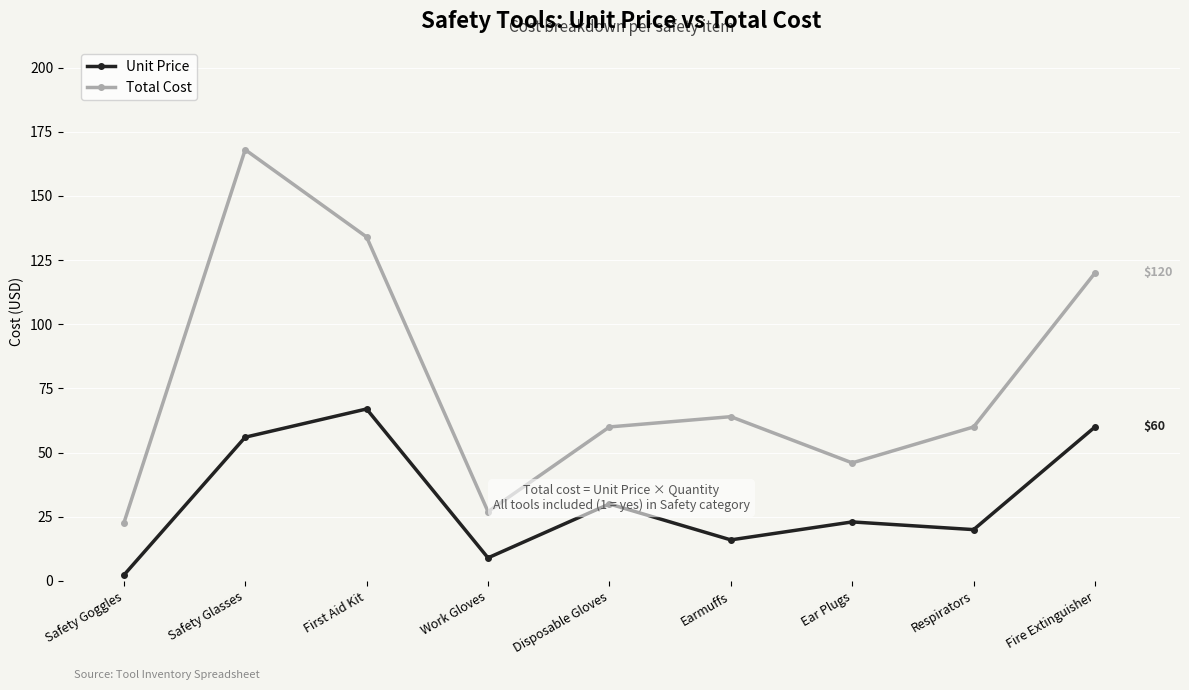

At which label does Total Cost reach its minimum?

Safety Goggles